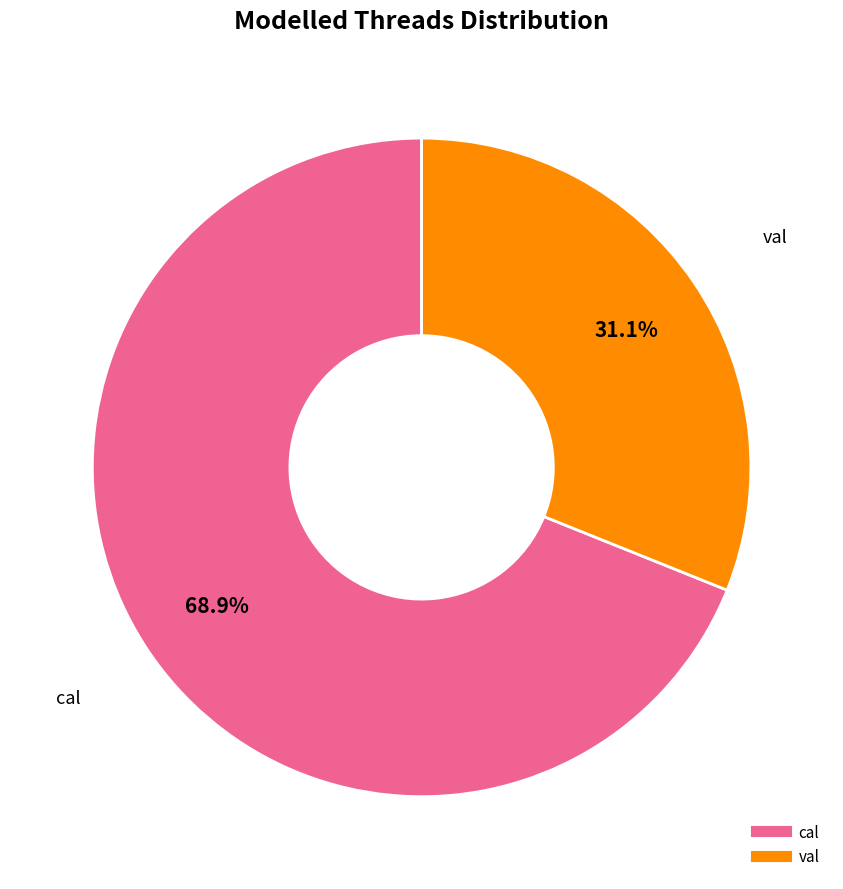

Which category has the smallest portion of the pie?

val